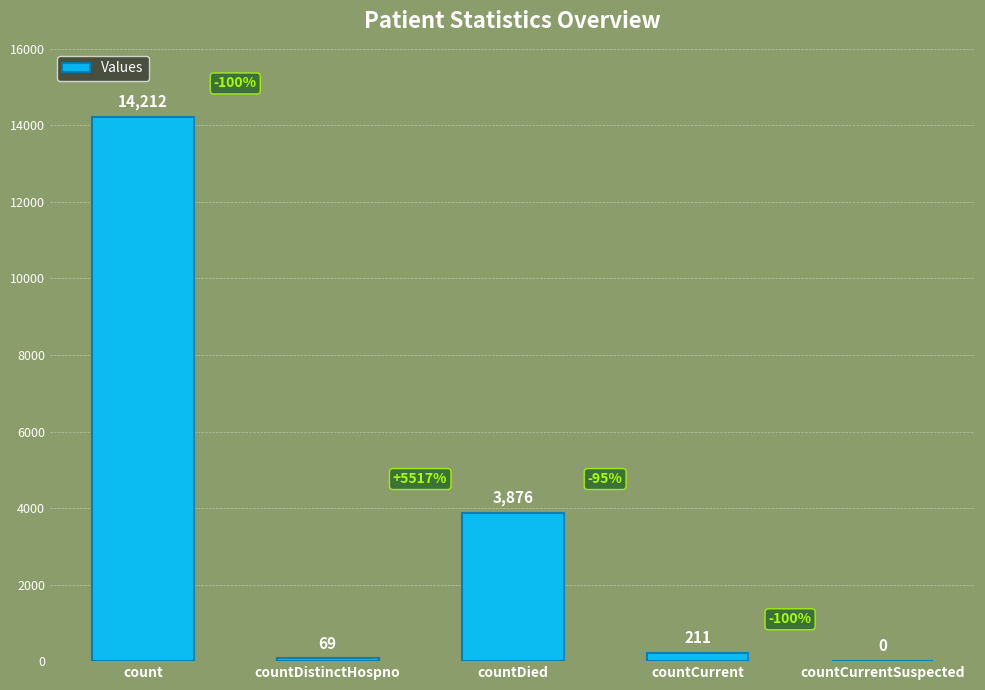

Does the chart contain stacked bars?

No